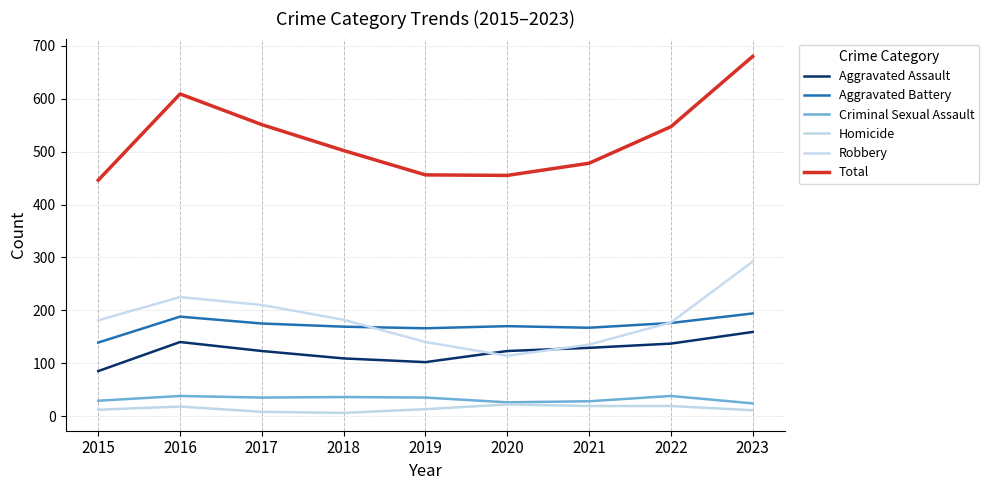

Does the chart have visible grid lines?

Yes